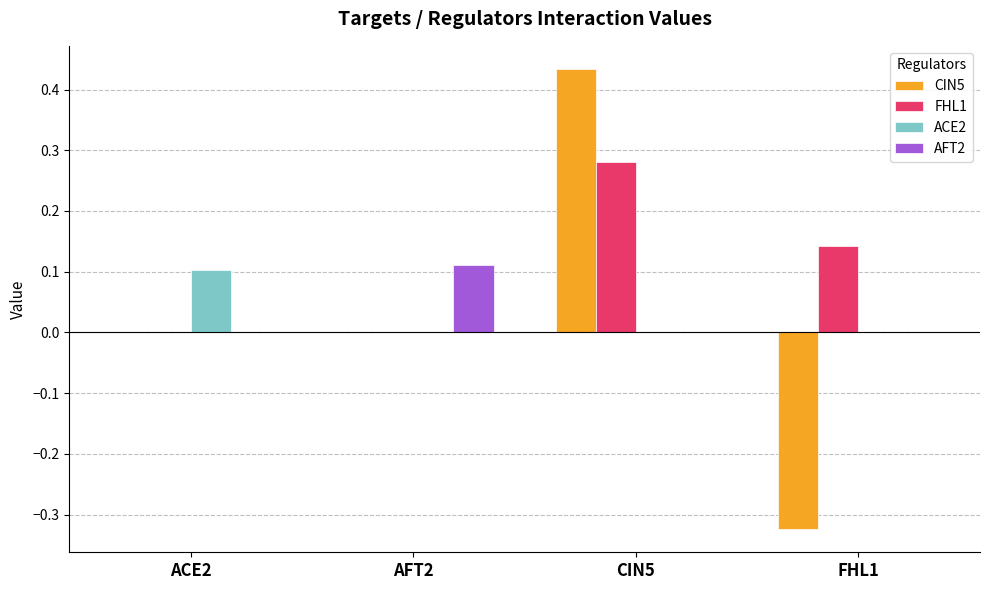

Which series has the largest total across all categories?

FHL1